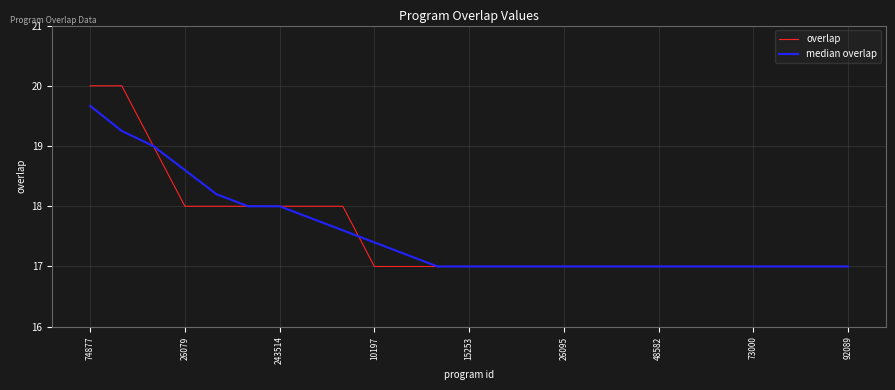

List the series in order of their peak value, lowest first.

median overlap, overlap